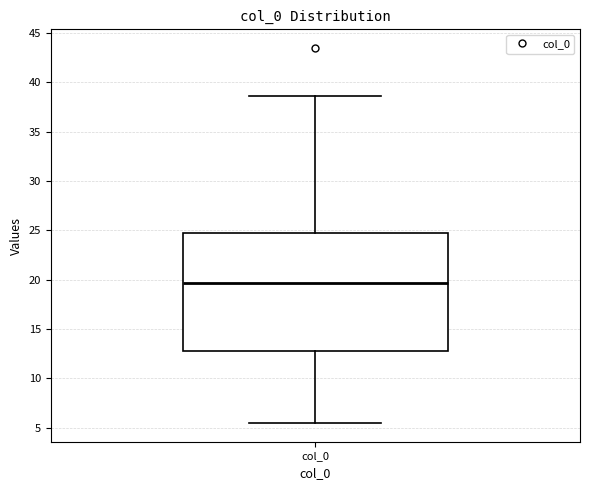

Transcribe this box plot: give where the median line is, the range the box spans, and where the two whiskers end, as read against the y-axis. The values are not printed on the chart, so give them approximately, as read against the axis.

median 19.5, box 13.0 to 24.5, whiskers 5.5 to 38.5